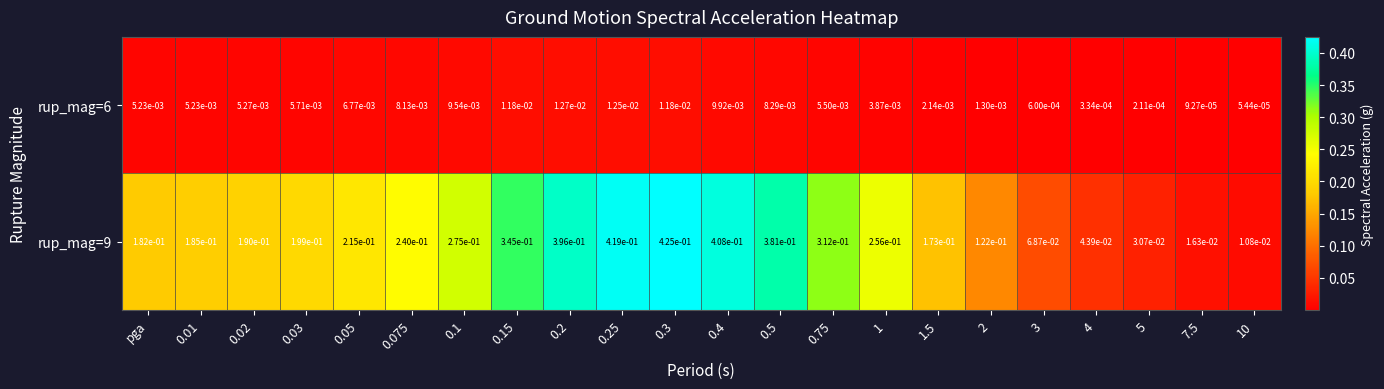

Is it true that rup_mag=9 equals 0.2 at 0.15?

False